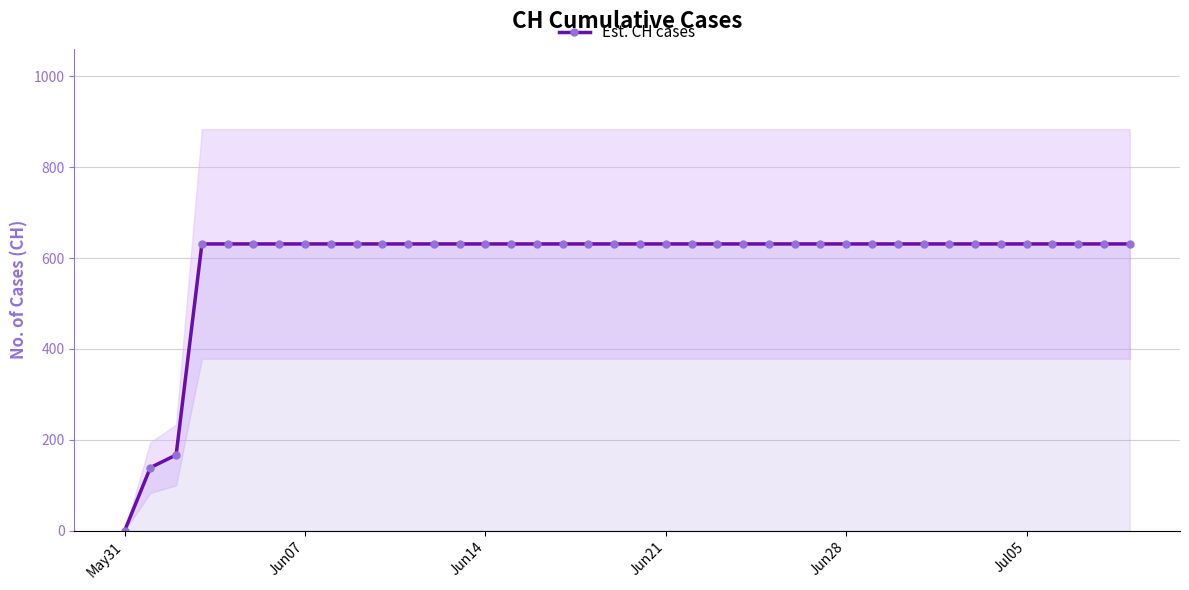

At which label does Est. CH cases reach its minimum?

May31